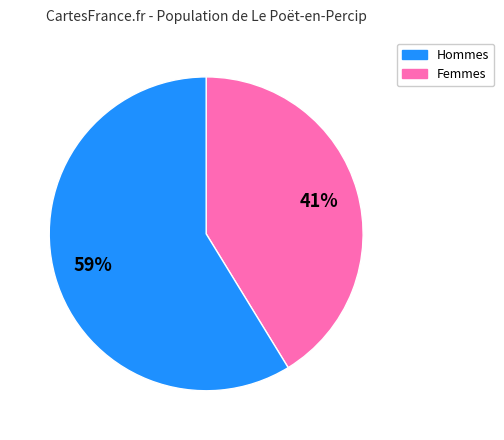

Does any single category account for the majority?

Yes